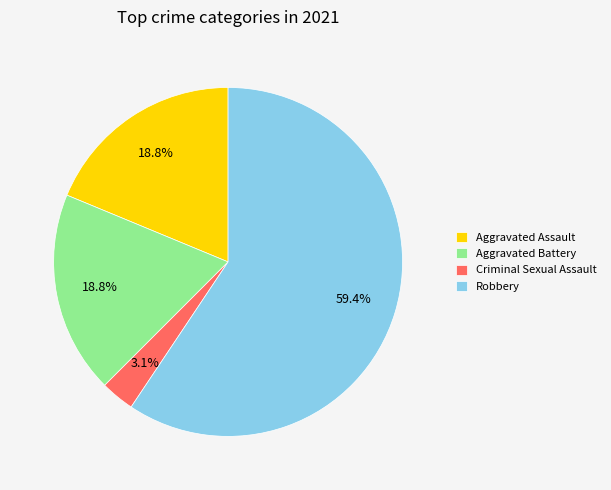

What percentage is the Aggravated Assault slice, to the nearest percent?

19%